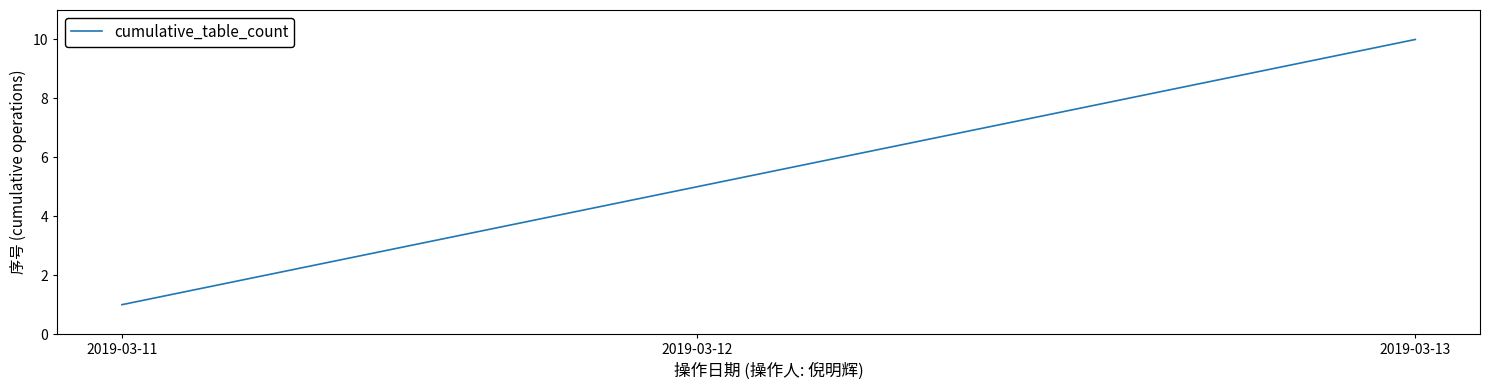

What is the greatest value displayed?

10